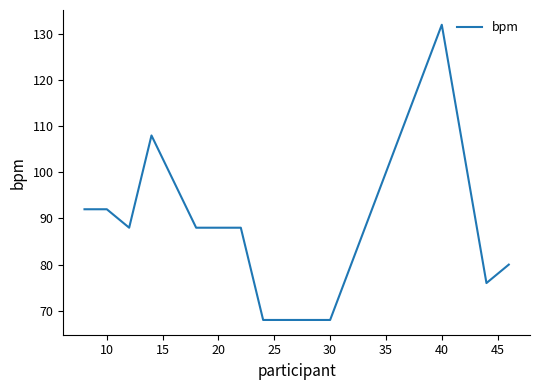

What is the difference between the maximum and minimum values?

64